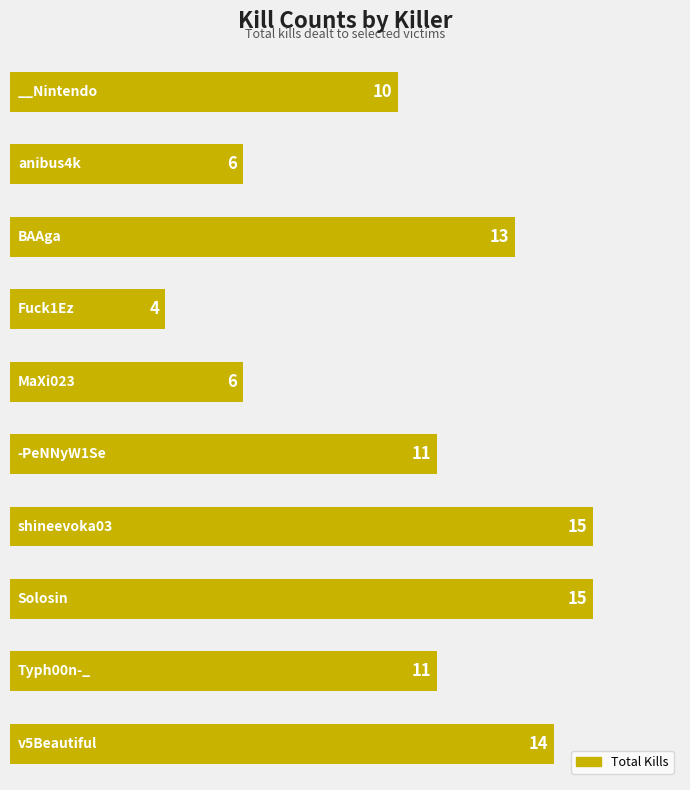

What is the value of the 7th bar from the top?

15